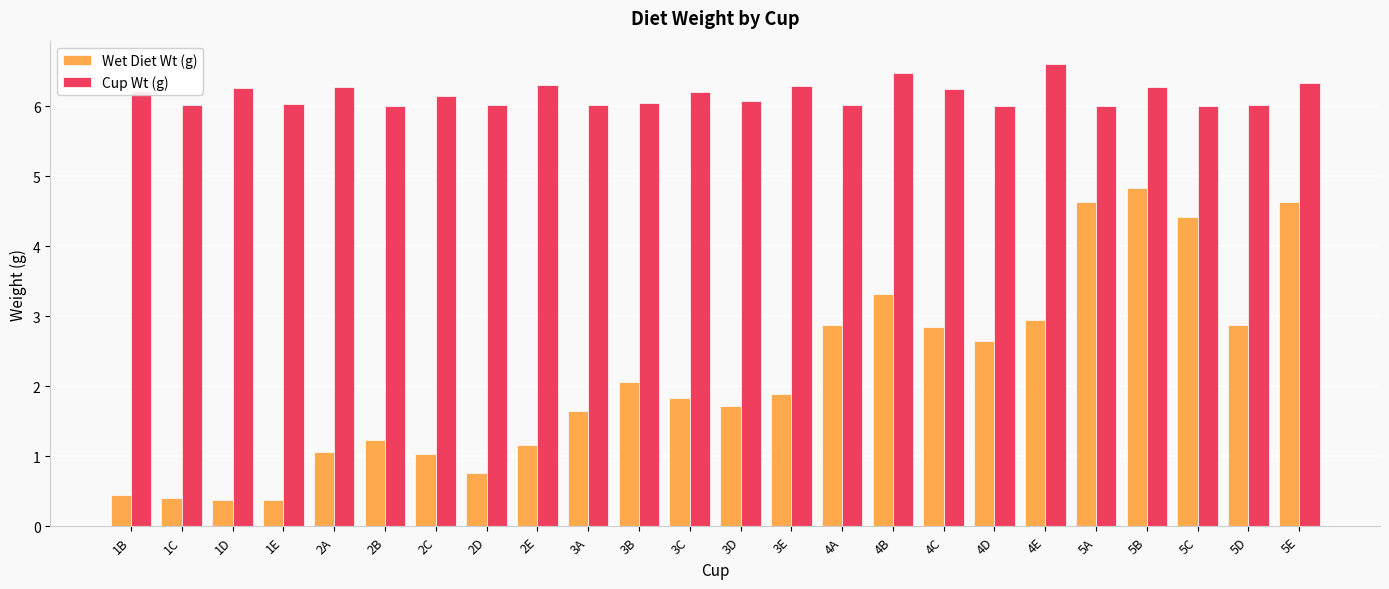

How many series are shown in this chart?

2